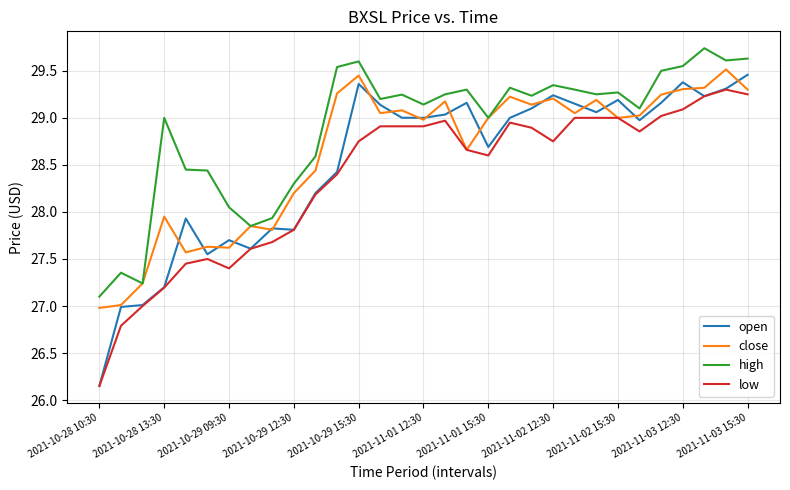

Which series has the widest spread of values?

open